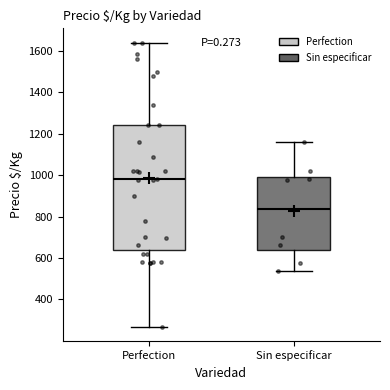

Where is the lower edge of the box for Perfection on the y-axis? The values are not printed on the chart, so give them approximately, as read against the axis.

640